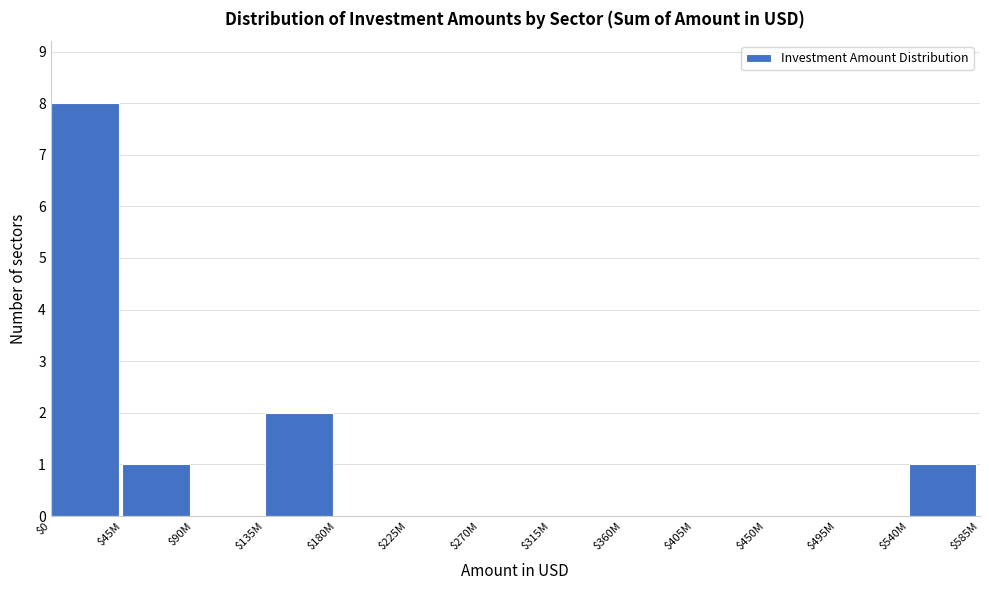

What is the maximum value shown in the chart?

8